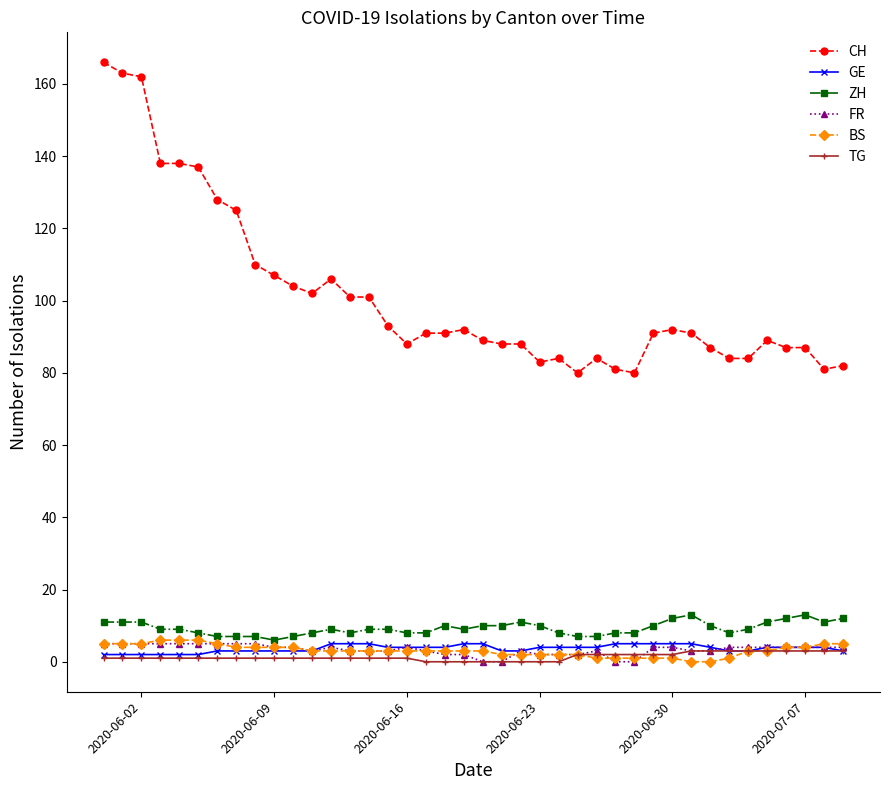

What is the greatest value displayed?

166